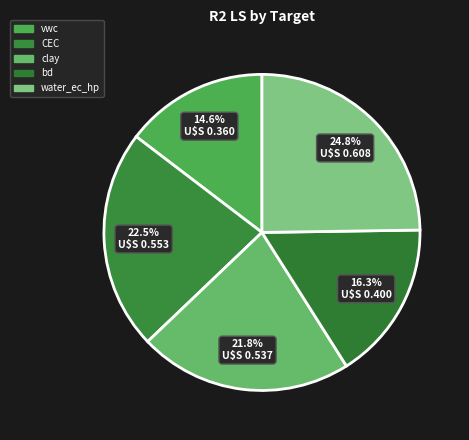

To the nearest percent, what is the combined percentage of water_ec_hp and clay?

47%